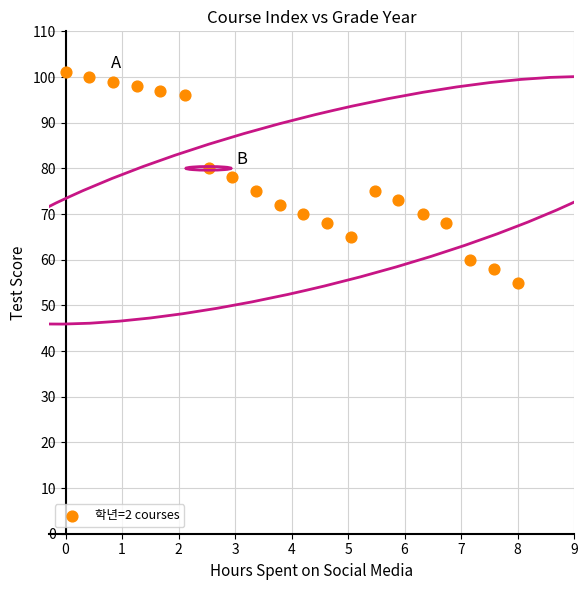

What is the range of Y values (max minus min)?

46